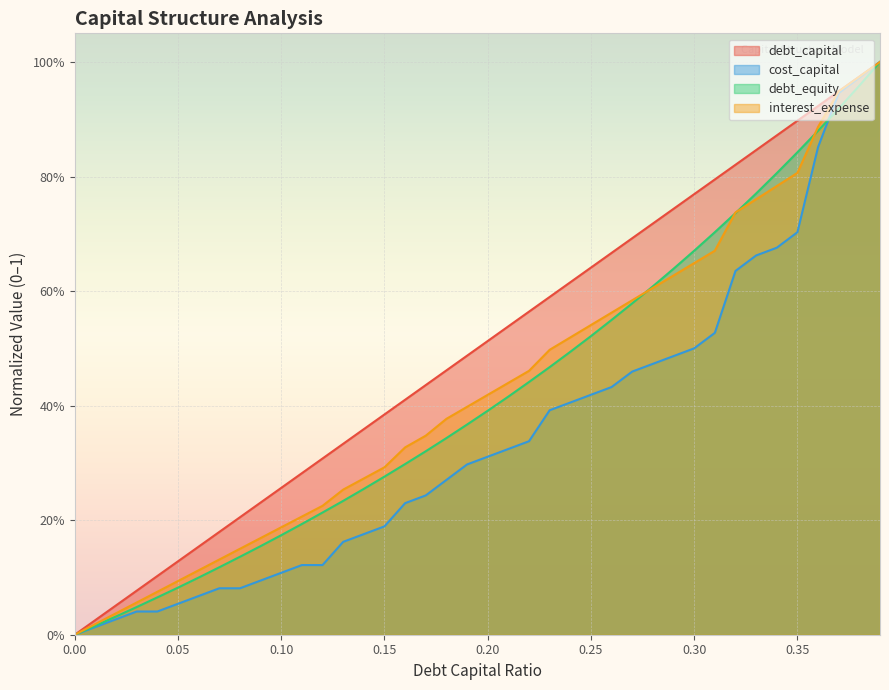

What is the maximum value shown in the chart?

1.0